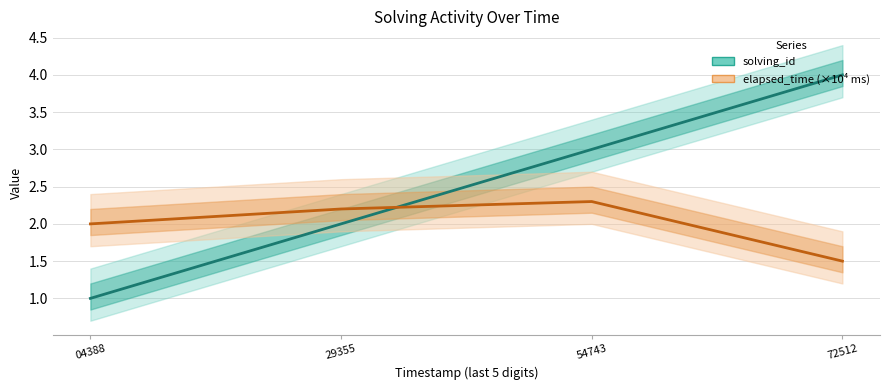

Count the number of data series in this chart.

2